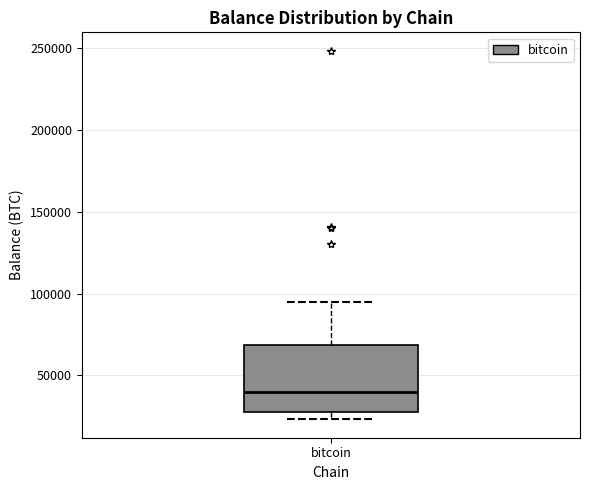

Transcribe this box plot: give where the median line is, the range the box spans, and where the two whiskers end, as read against the y-axis. The values are not printed on the chart, so give them approximately, as read against the axis.

median 40000, box 30000 to 70000, whiskers 25000 to 95000